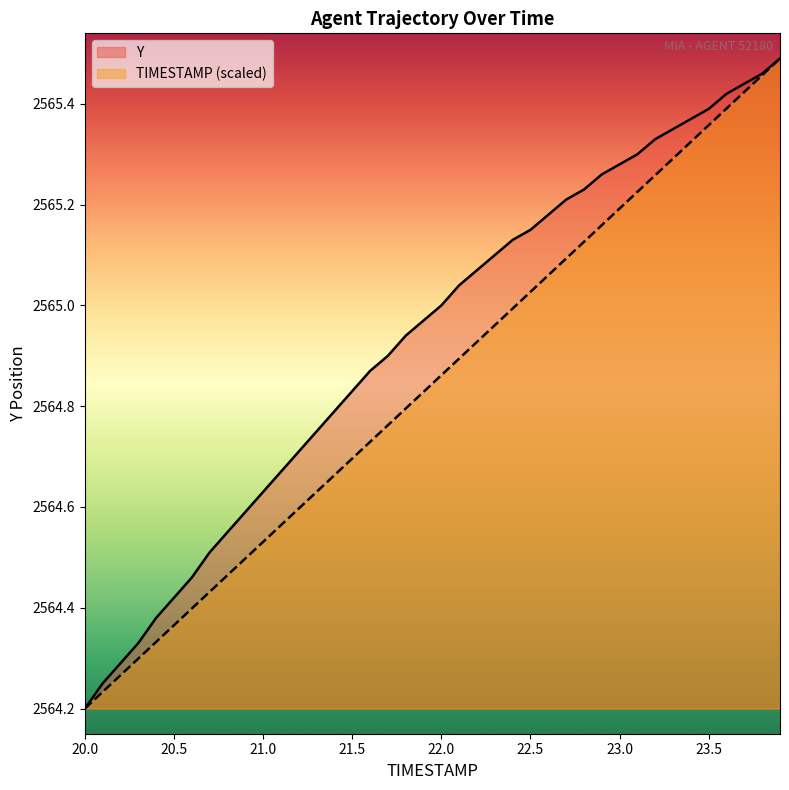

How many lines are shown in the chart?

2